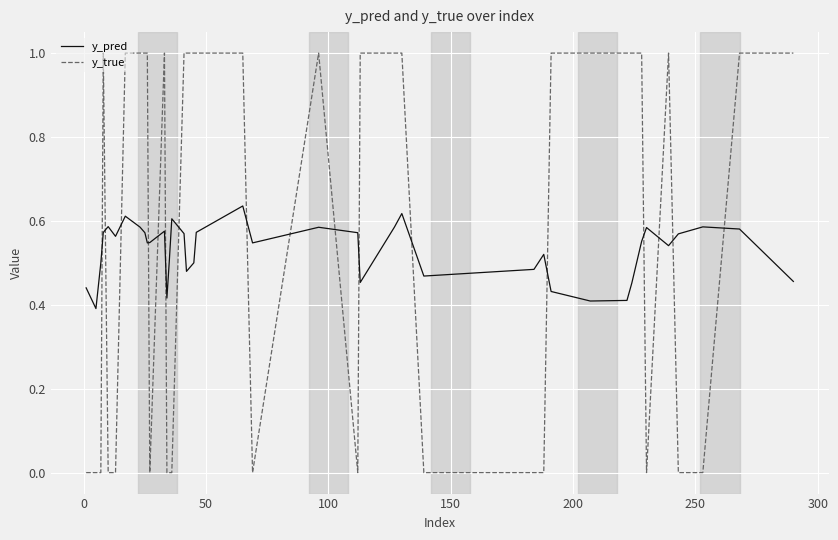

At how many categories does at least one series exceed 0?

40